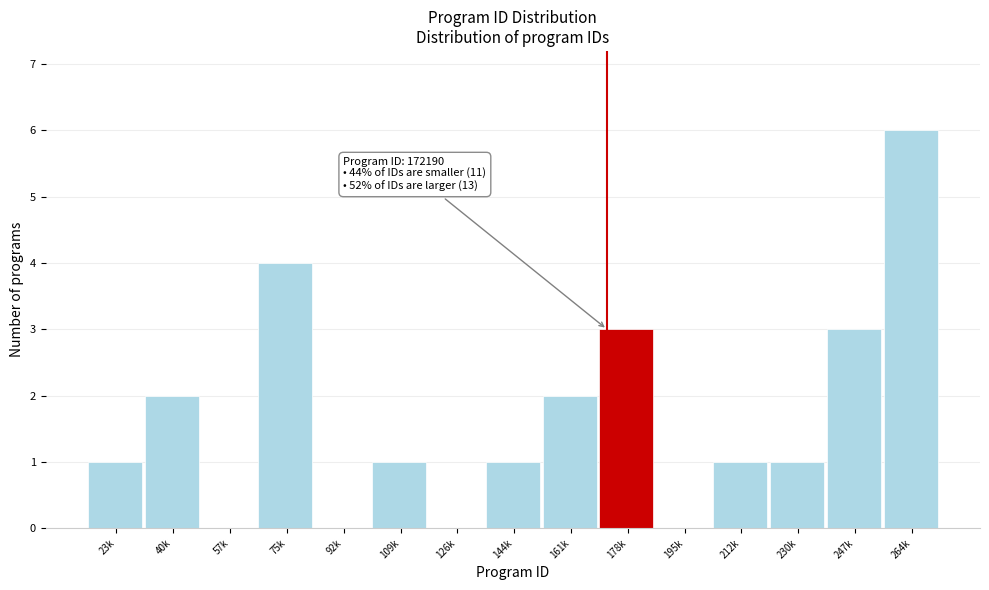

Reading left to right, what are all the values shown in this chart?

23k=1	40k=2	57k=0	75k=4	92k=0	109k=1	126k=0	144k=1	161k=2	178k=3	195k=0	212k=1	230k=1	247k=3	264k=6